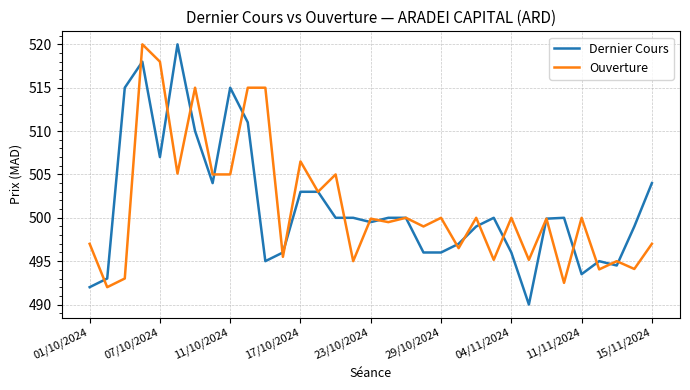

True or false: Dernier Cours and Ouverture intersect in this chart.

True